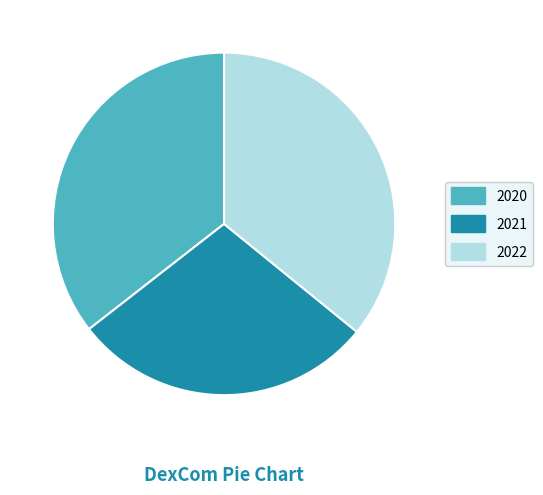

Do 2020 and 2022 together represent more than half of the pie?

Yes